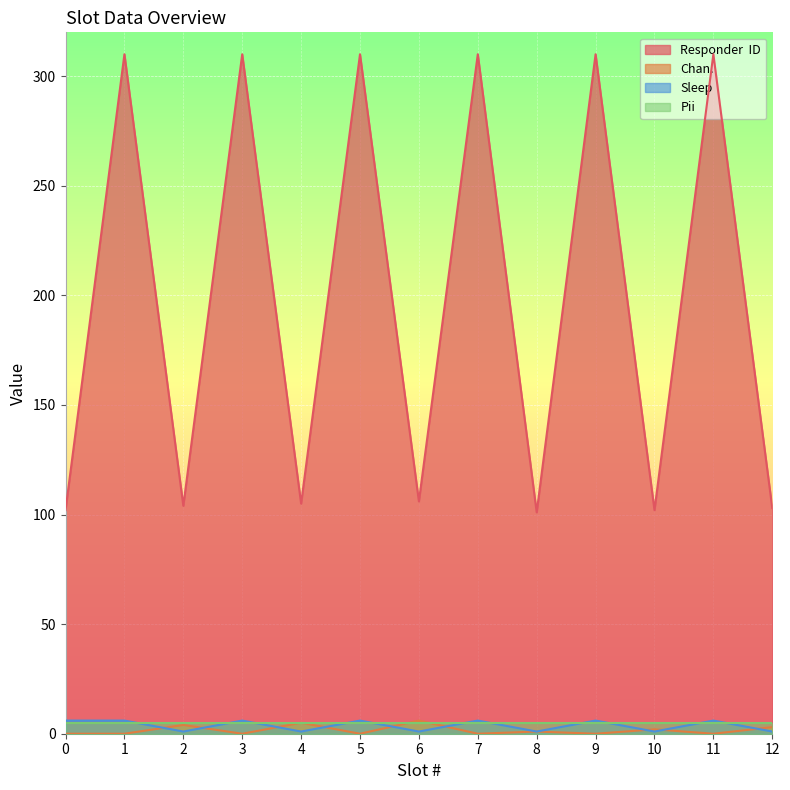

Which series ends up on top after the final intersection of Sleep and Chan.?

Chan.